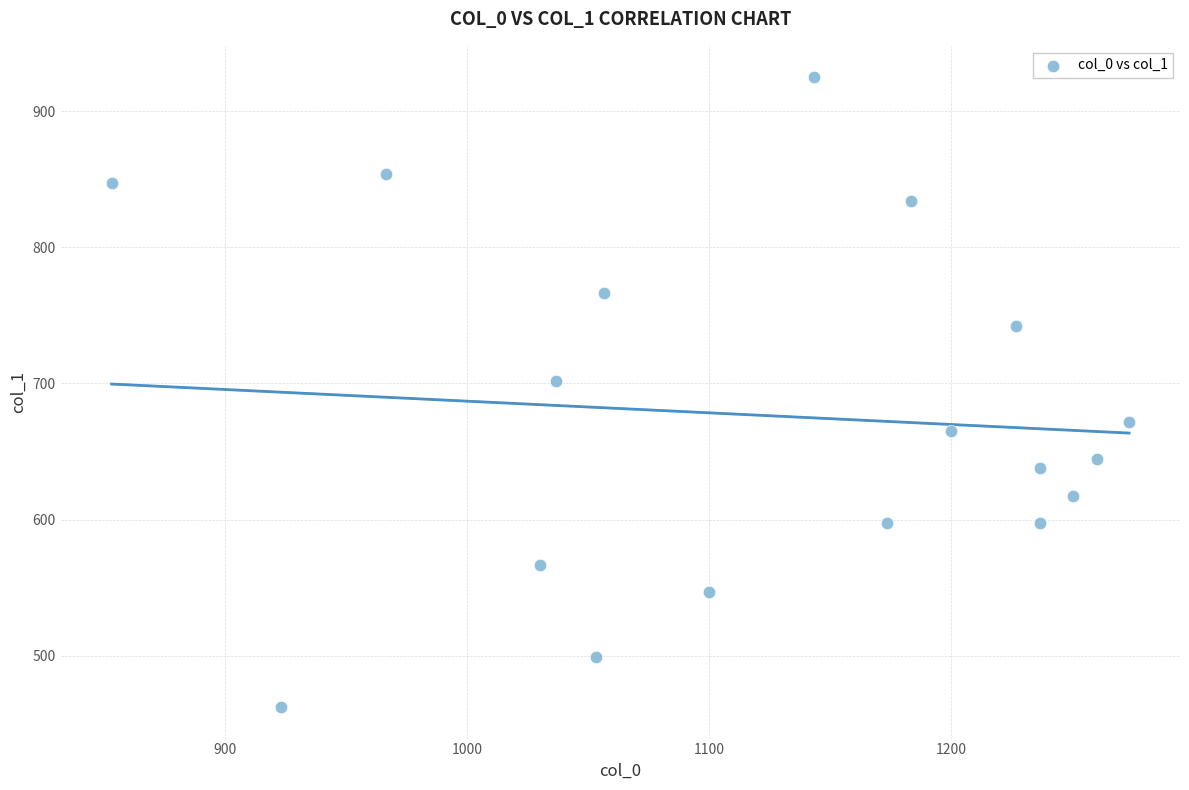

What is the range of X values (max minus min)?

420.0